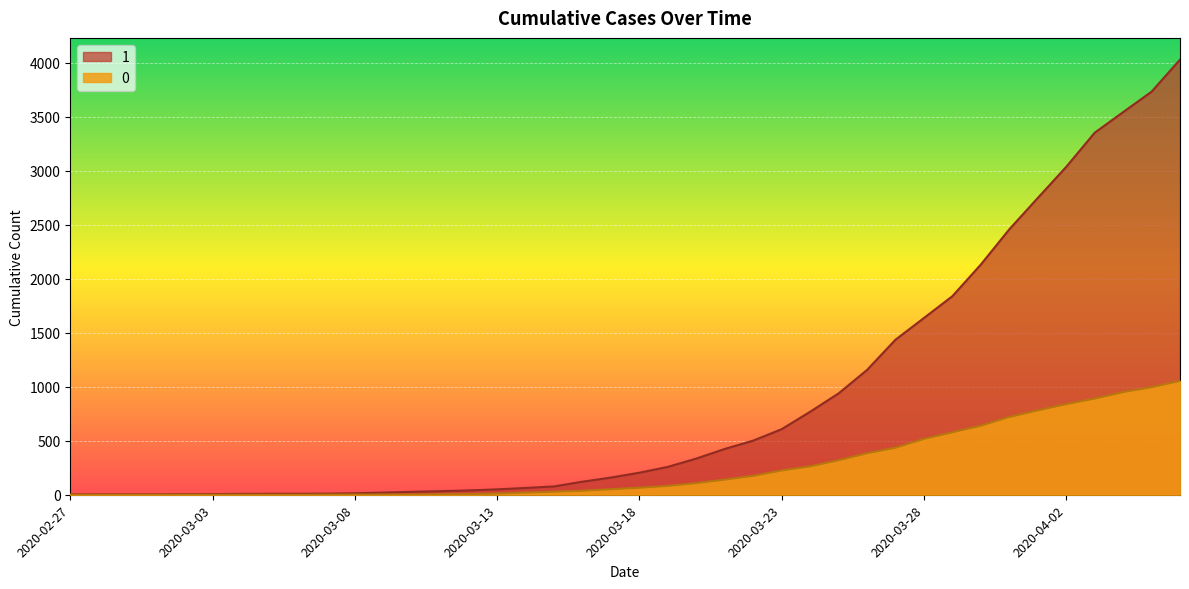

Does the chart display data point markers on the line(s)?

No